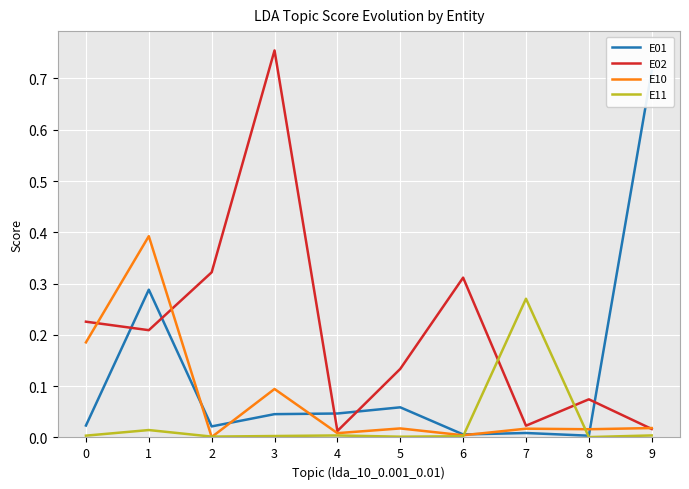

What is the sum of all E11 values?

0.3